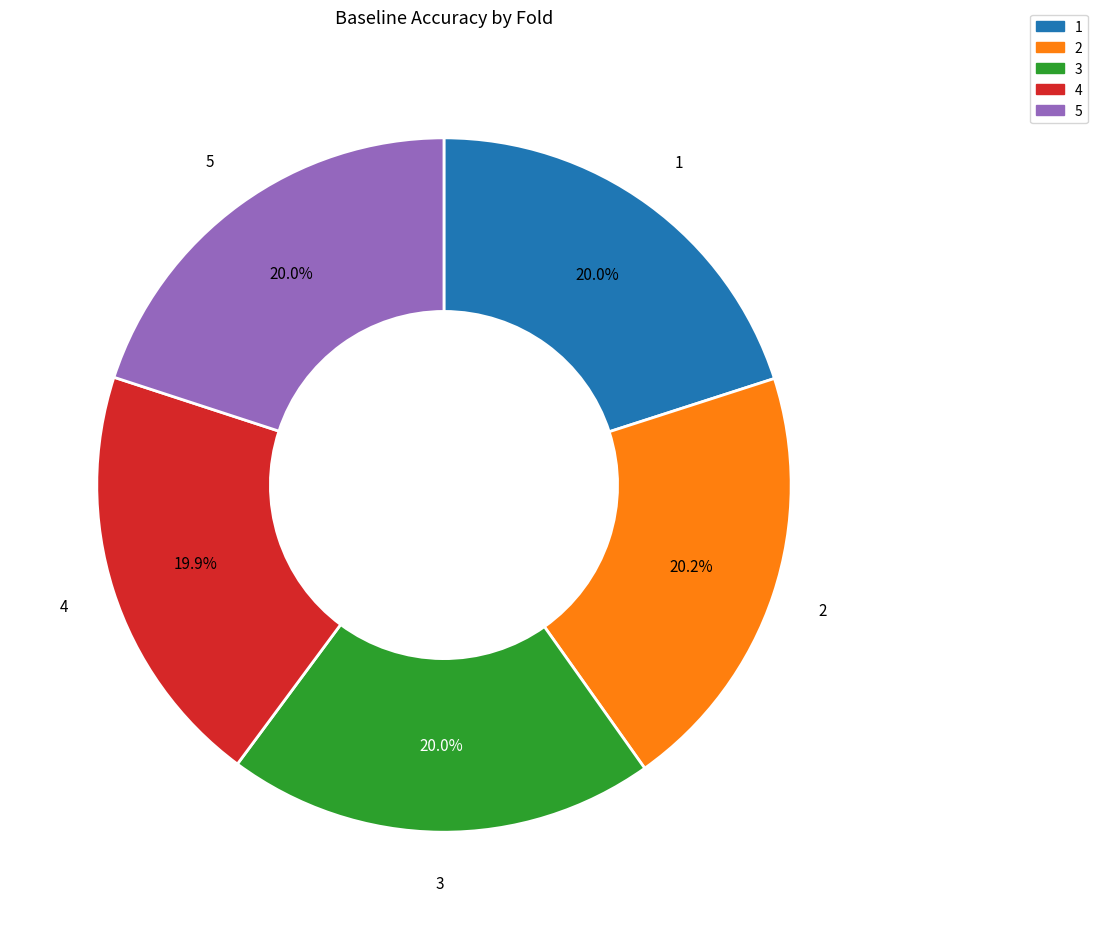

Do 3 and 5 together represent more than half of the pie?

No